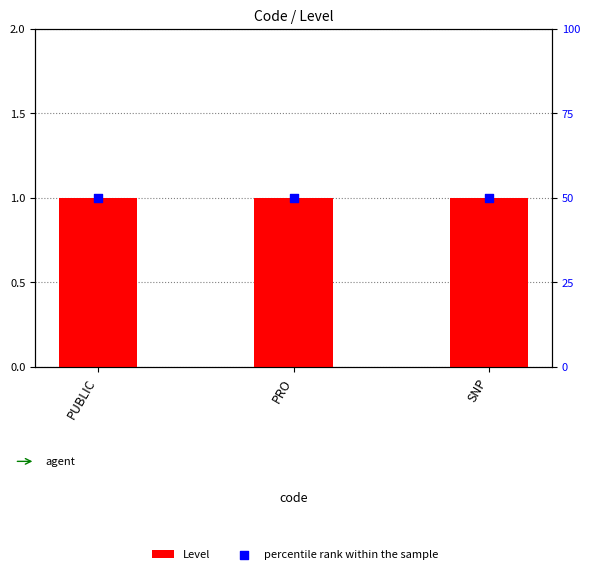

What are all the series names shown in the legend?

Level, percentile rank within the sample